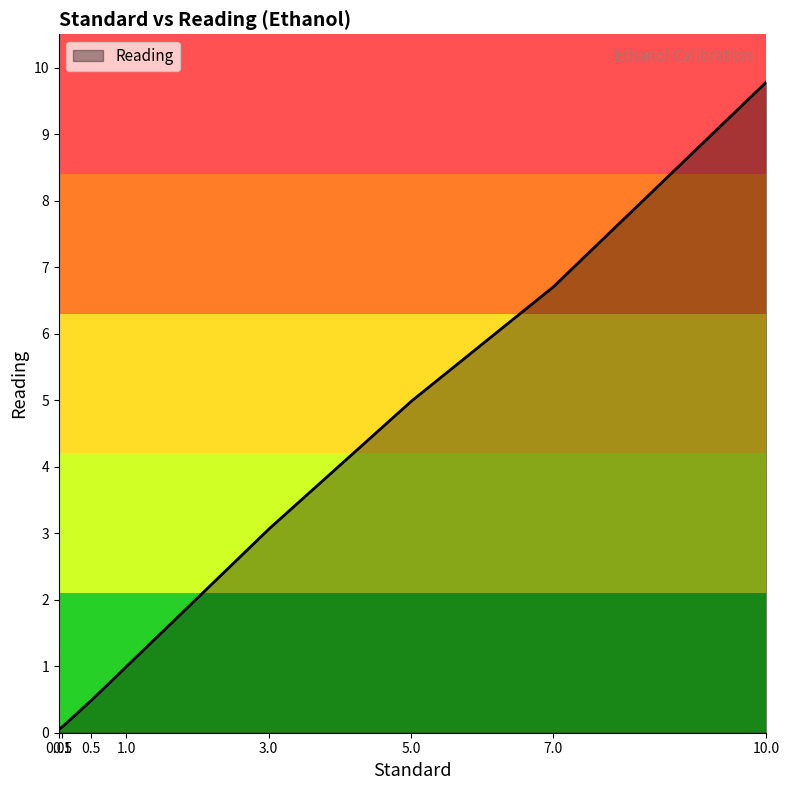

What is the difference between the maximum and minimum values?

9.7